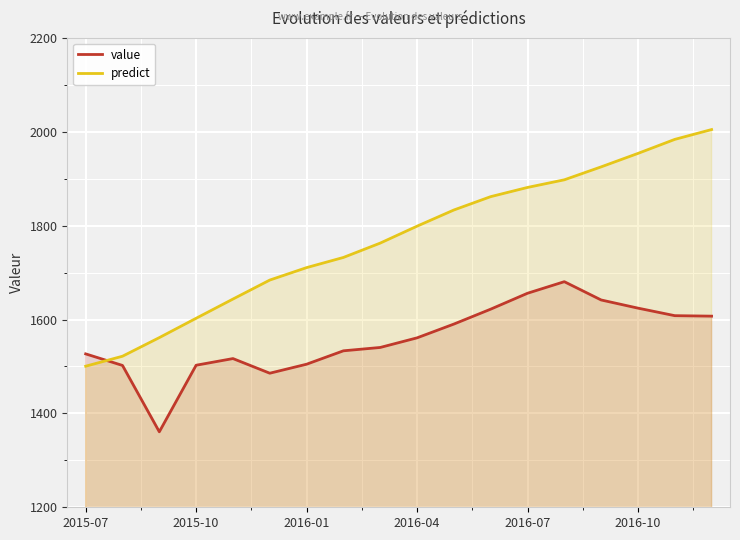

Which series ends up on top after the final intersection of value and predict?

predict